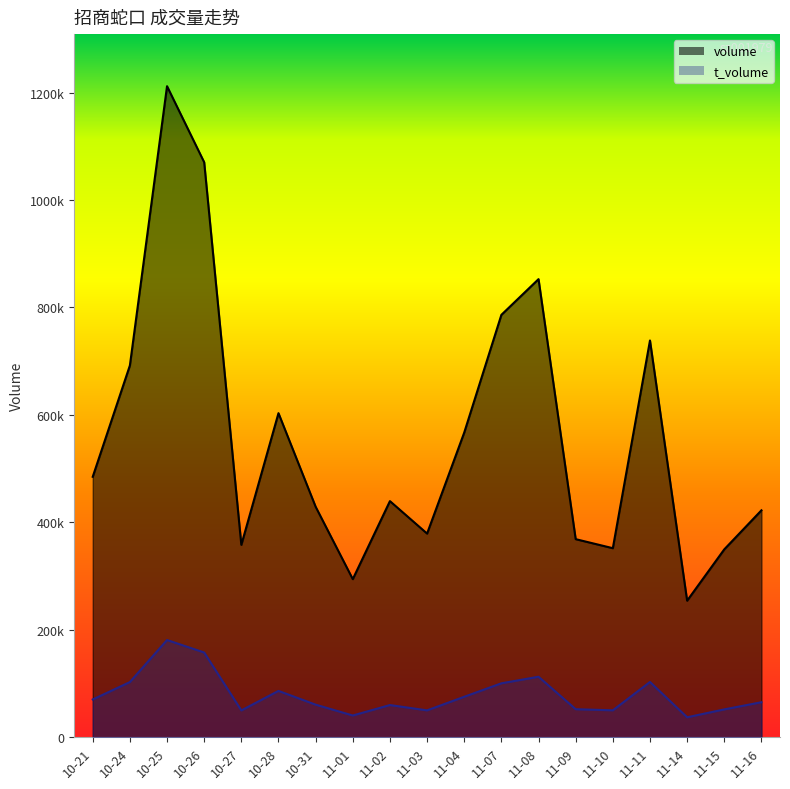

What is the total value across all series at 10-31?

489583